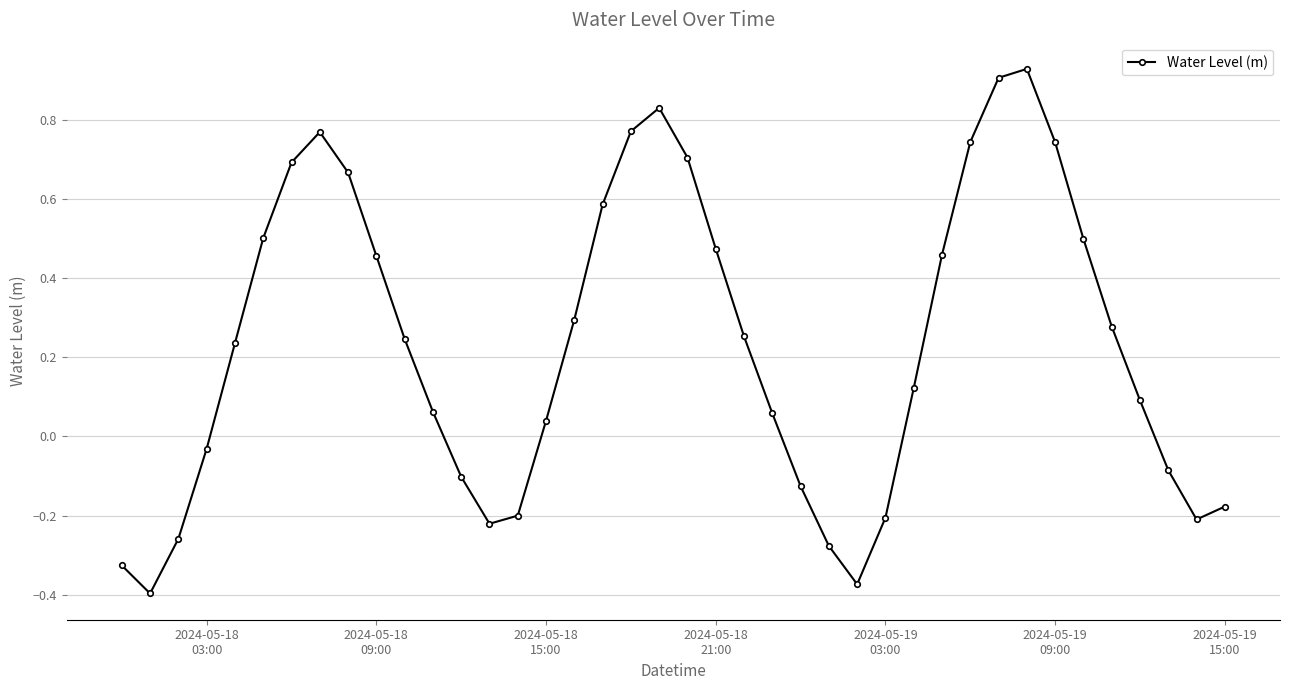

What is the sum of all values?

9.4